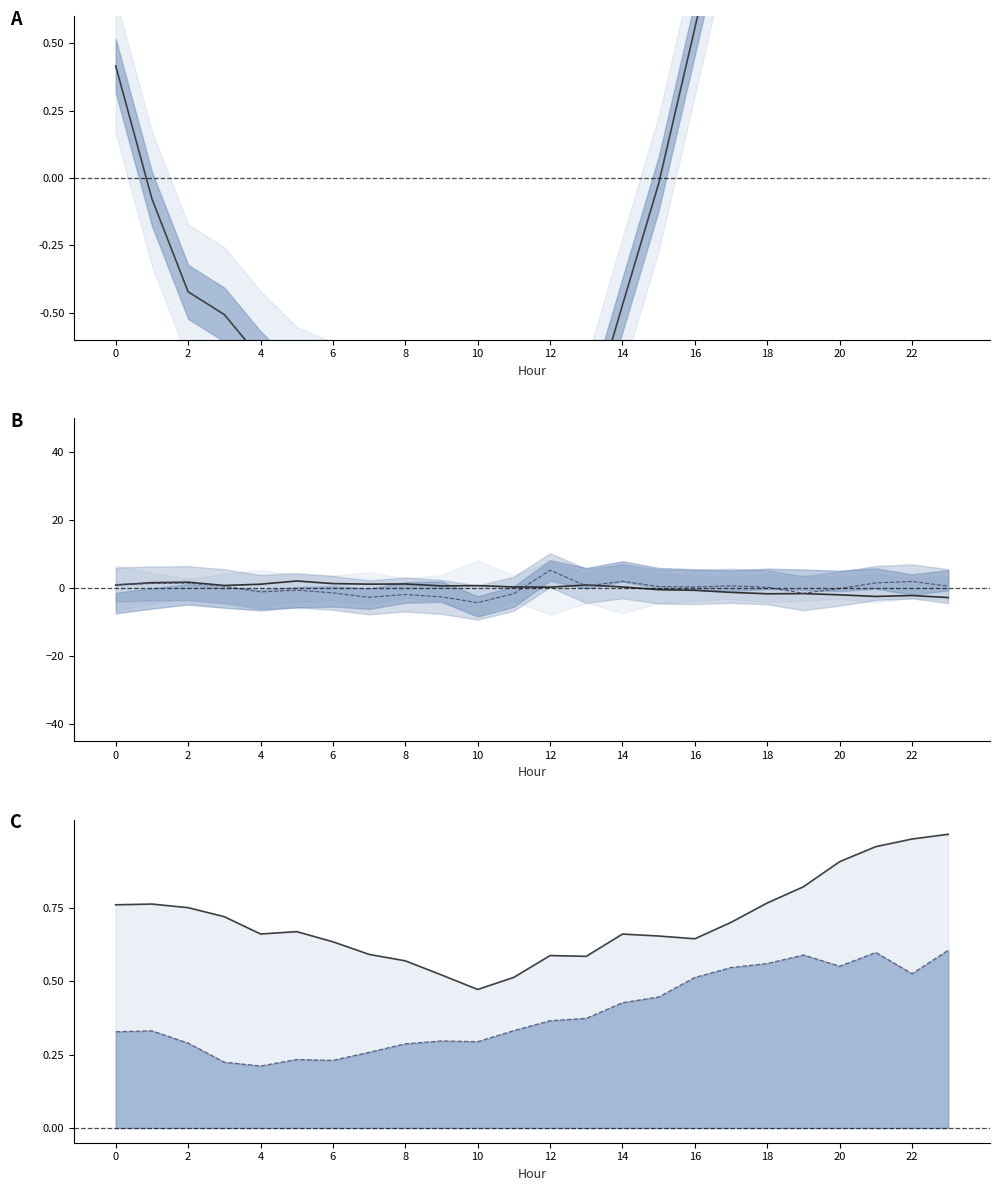

At how many categories does at least one series exceed -1?

24